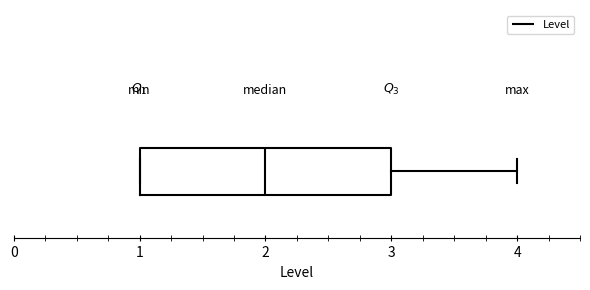

Where is the left edge of the box on the x-axis? The values are not printed on the chart, so give them approximately, as read against the axis.

1